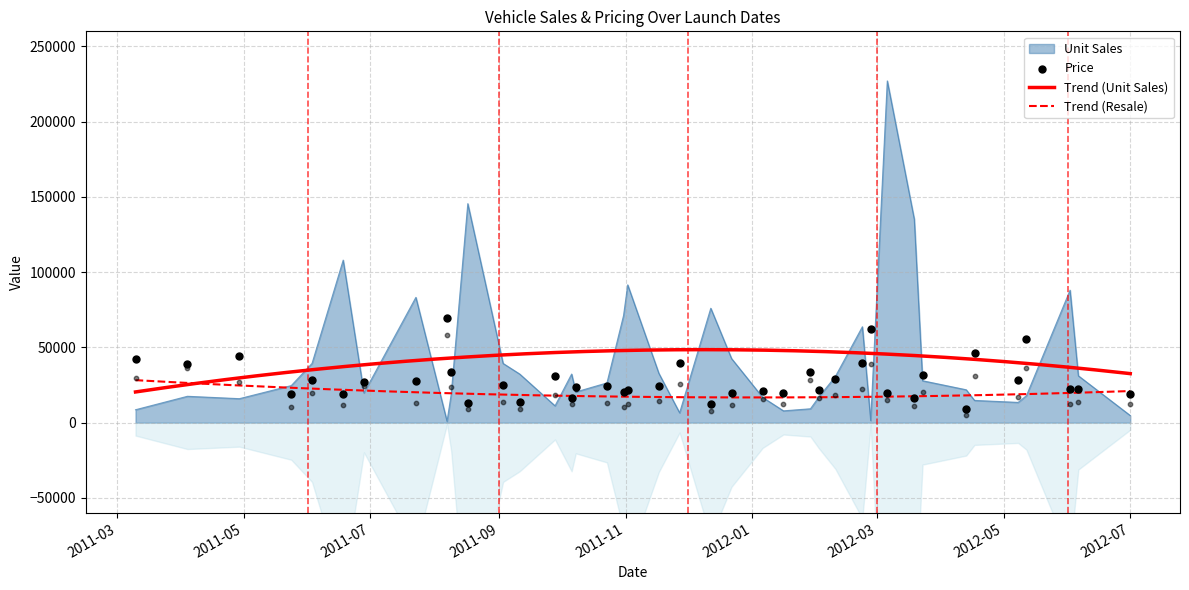

At how many categories does at least one series exceed 143257?

2